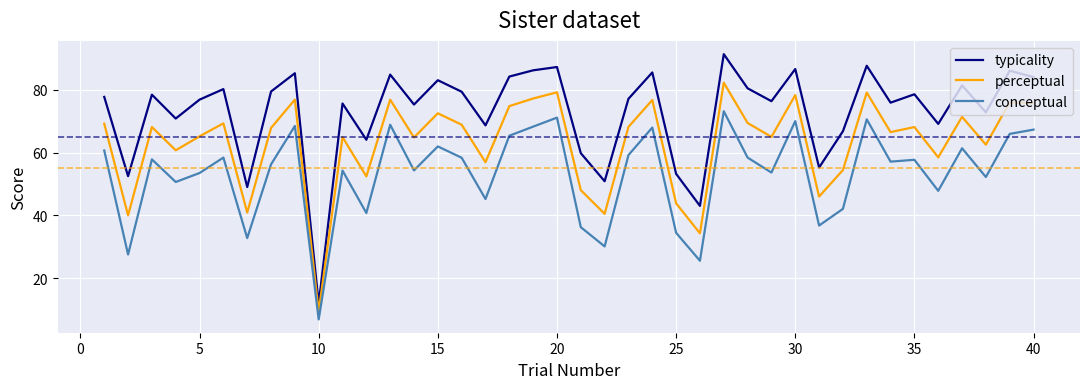

Which series has the largest range (max minus min)?

typicality